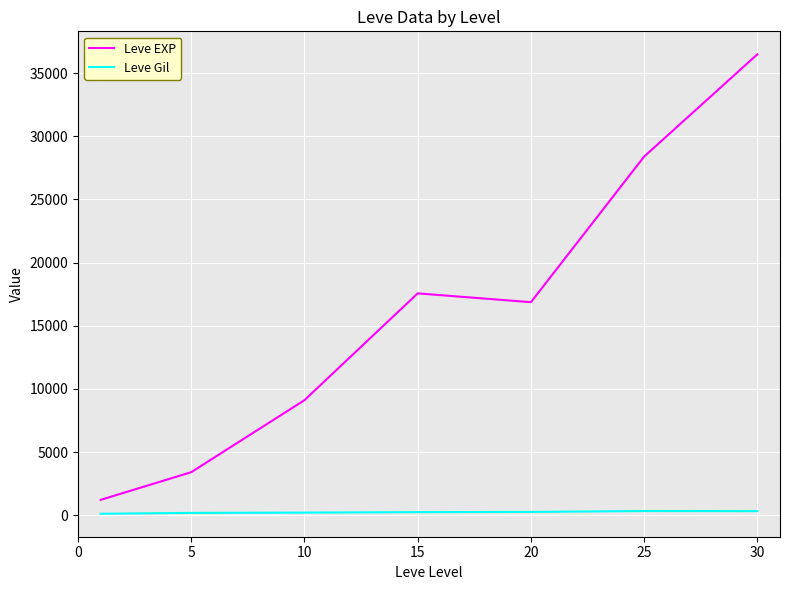

True or false: Leve EXP and Leve Gil cross at least once.

False